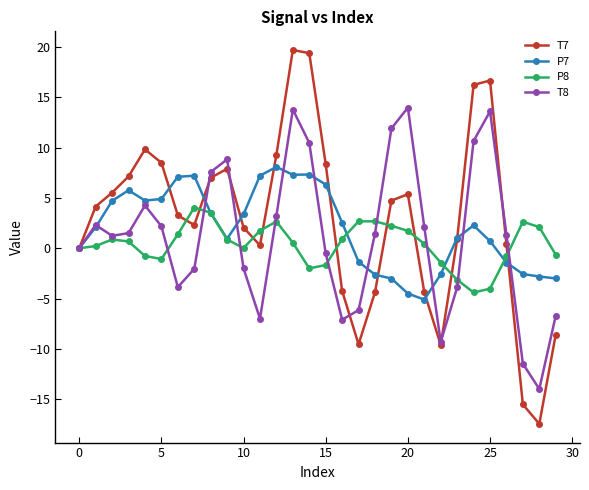

Which series has the largest total across all categories?

T7